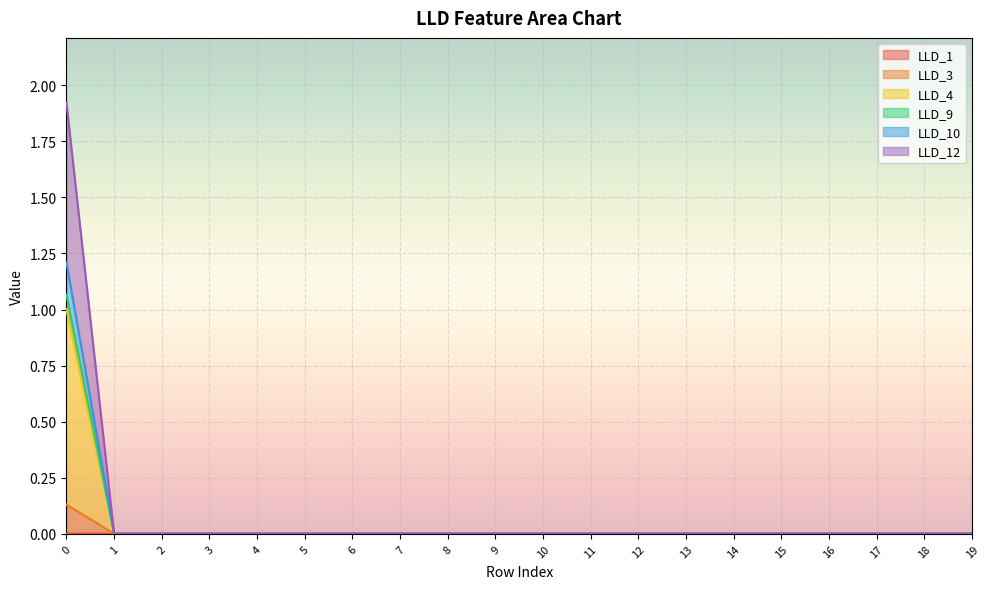

Between 3 and 14, which series saw the biggest shift?

LLD_1